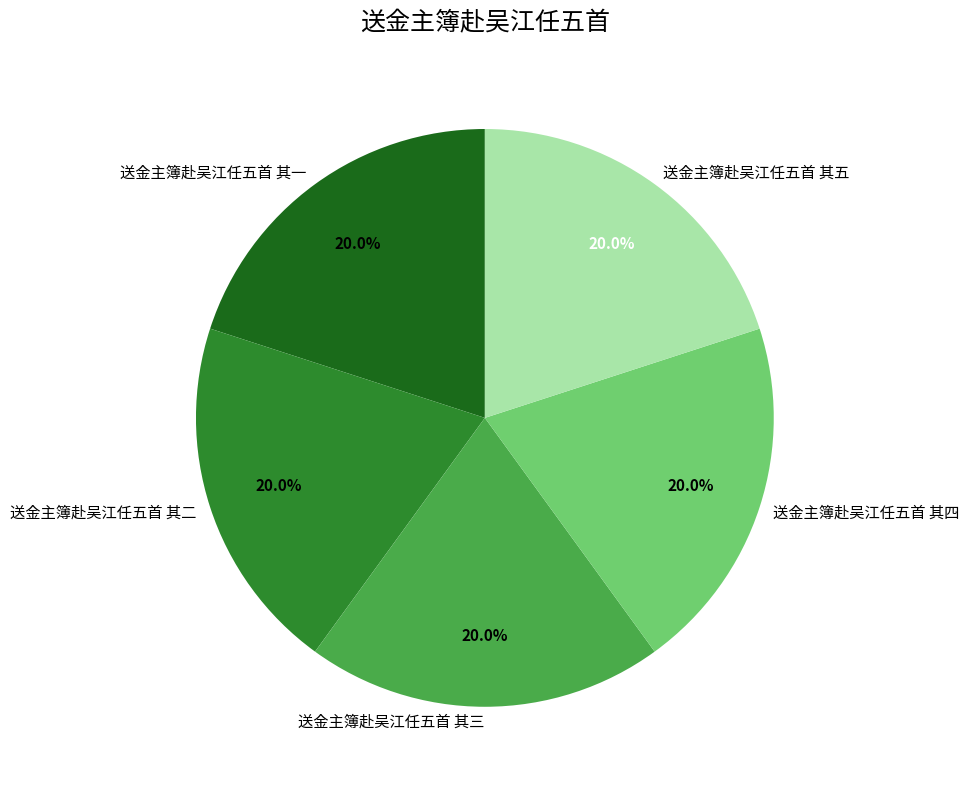

What percentage is NOT represented by 送金主簿赴吴江任五首 其四?

80.0%